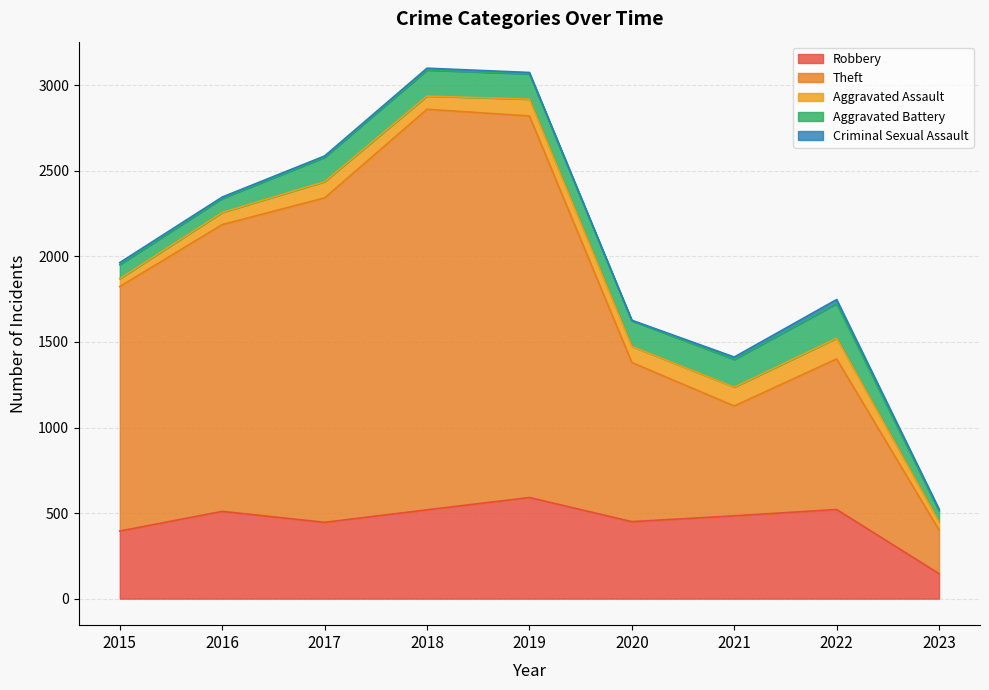

At which category does Theft reach its first local peak?

2018